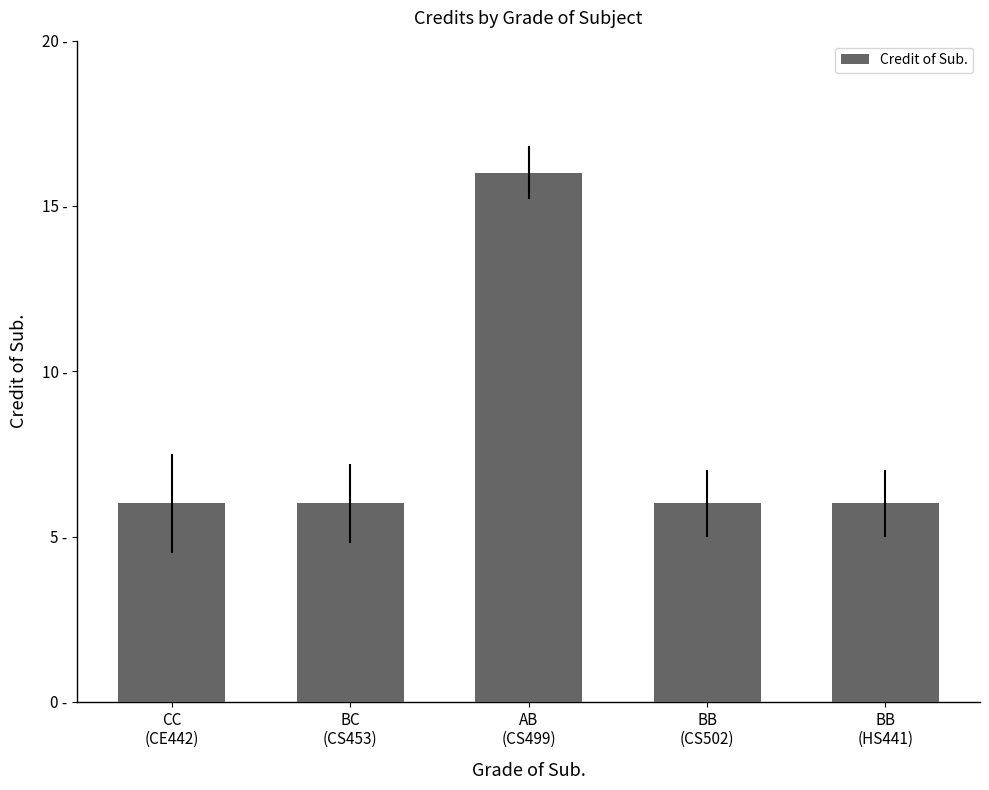

How many values are between 6 and 7?

4